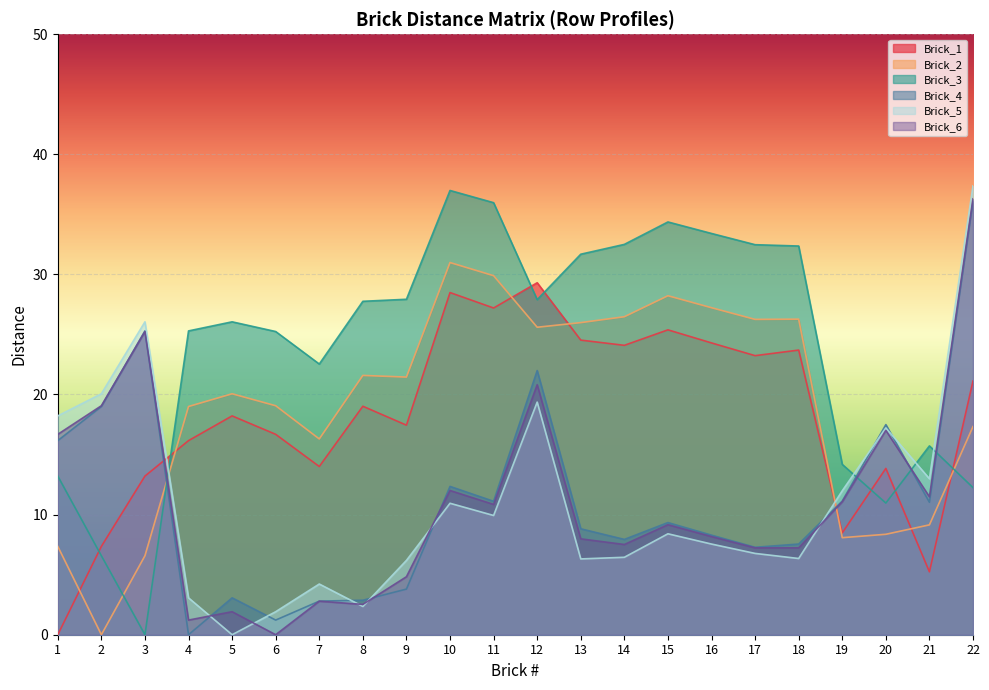

Reading right to left, what are all the values shown in this chart?

Brick_1: 21.1	5.2	13.8	8.5	23.7	23.2	24.3	25.4	24.1	24.5	29.3	27.2	28.5	17.4	19.0	14.0	16.7	18.2	16.2	13.2	7.4	0.0
Brick_2: 17.3	9.1	8.4	8.1	26.3	26.3	27.2	28.2	26.5	26.0	25.6	29.9	31.0	21.4	21.6	16.3	19.1	20.1	19.0	6.6	0.0	7.4
Brick_3: 12.2	15.7	11.0	14.2	32.4	32.5	33.4	34.4	32.5	31.7	27.9	36.0	37.0	27.9	27.8	22.5	25.2	26.1	25.3	0.0	6.6	13.2
Brick_4: 36.1	11.0	17.5	11.1	7.6	7.3	8.3	9.3	7.9	8.8	22.0	11.1	12.3	3.8	2.9	2.8	1.2	3.1	0.0	25.3	19.0	16.2
Brick_5: 37.4	13.0	17.2	12.0	6.3	6.8	7.5	8.4	6.4	6.3	19.4	9.9	10.9	6.2	2.4	4.2	1.9	0.0	3.1	26.1	20.1	18.2
Brick_6: 36.3	11.5	17.0	11.1	7.2	7.2	8.2	9.2	7.5	8.0	20.8	10.8	12.0	4.8	2.5	2.8	0.0	1.9	1.2	25.2	19.1	16.7